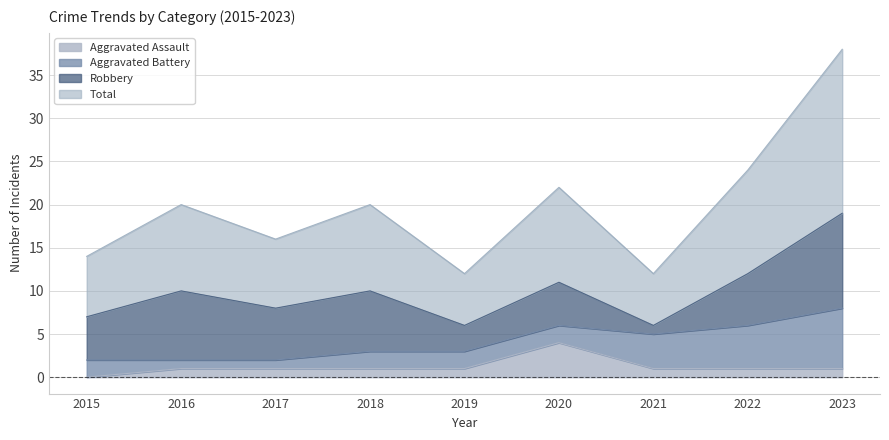

True or false: Total and Aggravated Assault intersect in this chart.

False